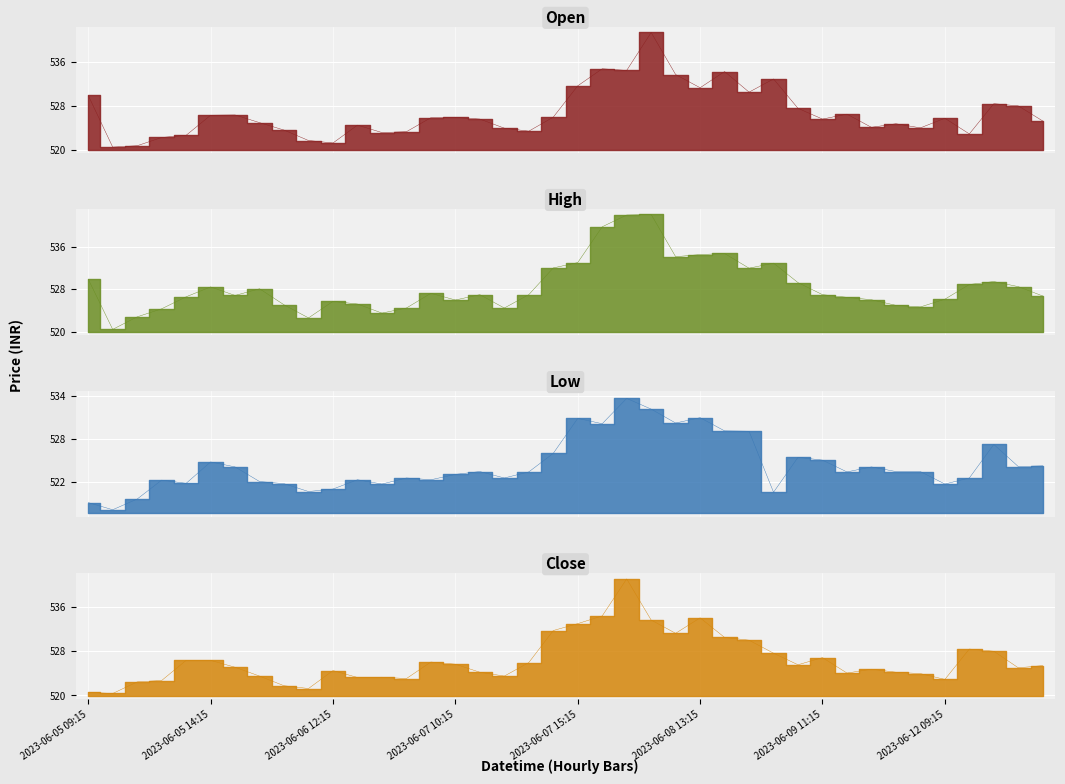

Which series changed the most between 2023-06-05 09:15 and 2023-06-12 12:15?

Low